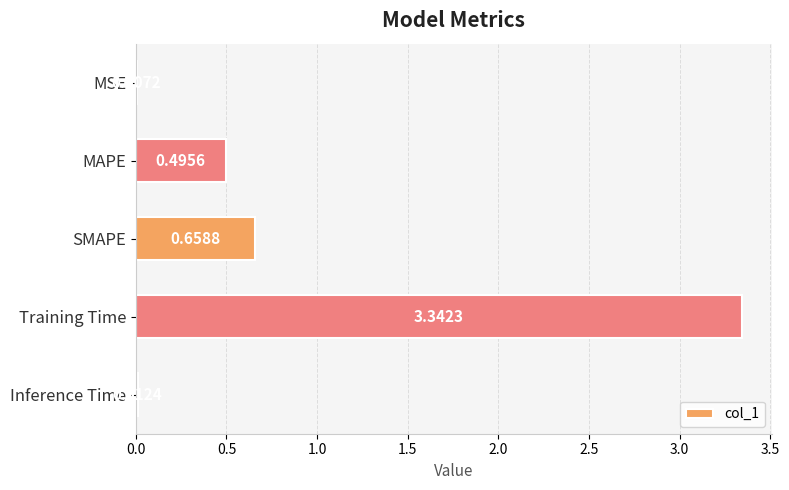

What is the change in value from MAPE to Inference Time?

-0.5